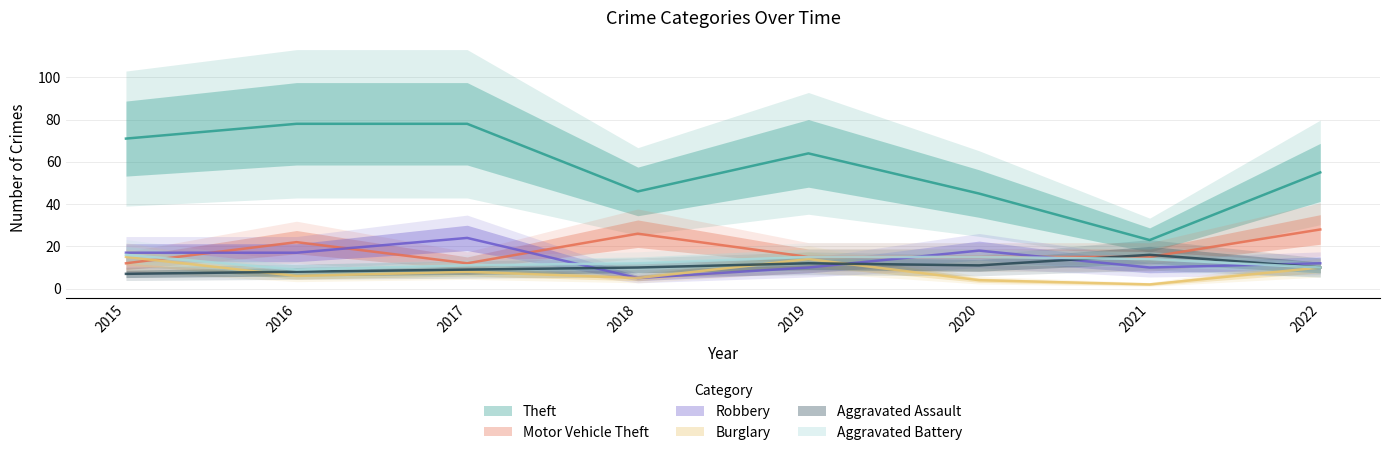

Reading left to right, what are all the values shown in this chart?

Theft: 71	78	78	46	64	45	23	55
Motor Vehicle Theft: 12	22	12	26	15	15	15	28
Robbery: 17	17	24	5	10	18	10	12
Burglary: 15	6	8	5	14	4	2	10
Aggravated Assault: 7	8	9	10	12	11	16	10
Aggravated Battery: 16	9	11	12	15	15	14	10